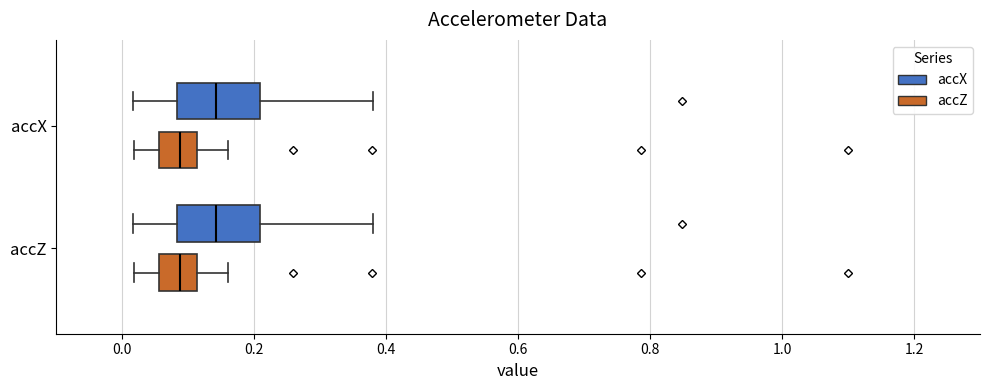

Reading bottom to top, transcribe this box plot: for each box, give where its median line is, the range the box spans, and where its two whiskers end, as read against the x-axis. The values are not printed on the chart, so give them approximately, as read against the axis.

accZ (accZ): median 0.08, box 0.06 to 0.12, whiskers 0.02 to 0.16
accZ (accX): median 0.14, box 0.08 to 0.20, whiskers 0.02 to 0.38
accX (accZ): median 0.08, box 0.06 to 0.12, whiskers 0.02 to 0.16
accX (accX): median 0.14, box 0.08 to 0.20, whiskers 0.02 to 0.38